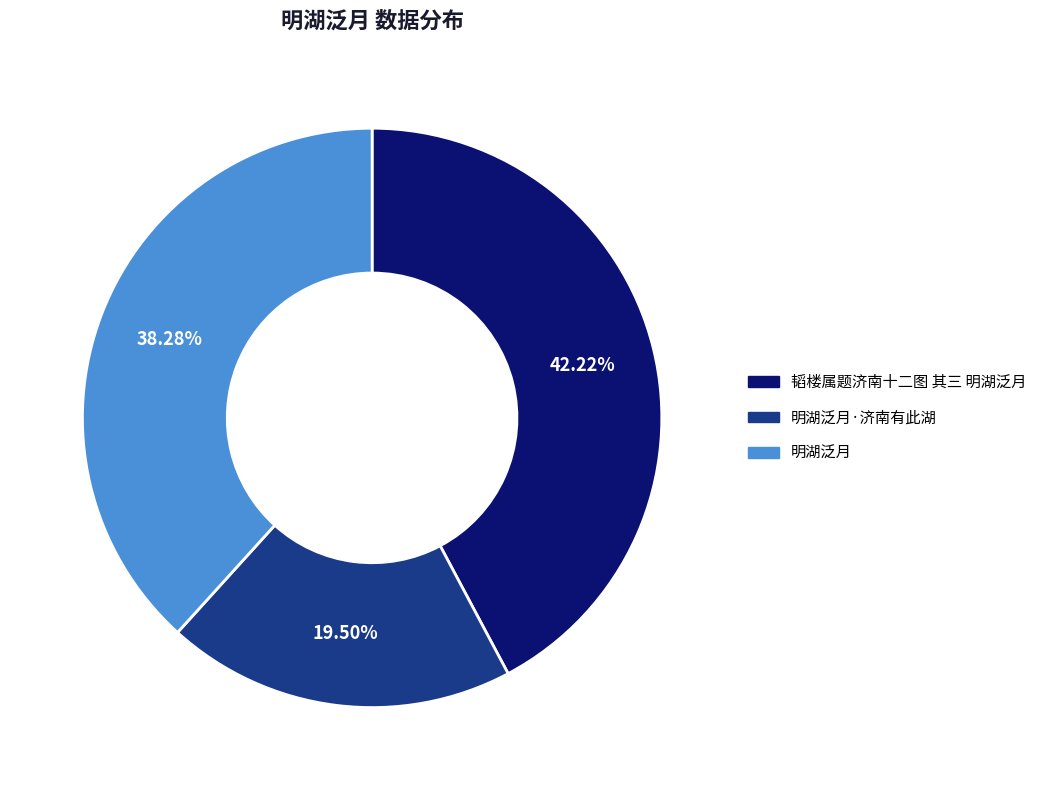

Which slice is the smallest?

明湖泛月·济南有此湖